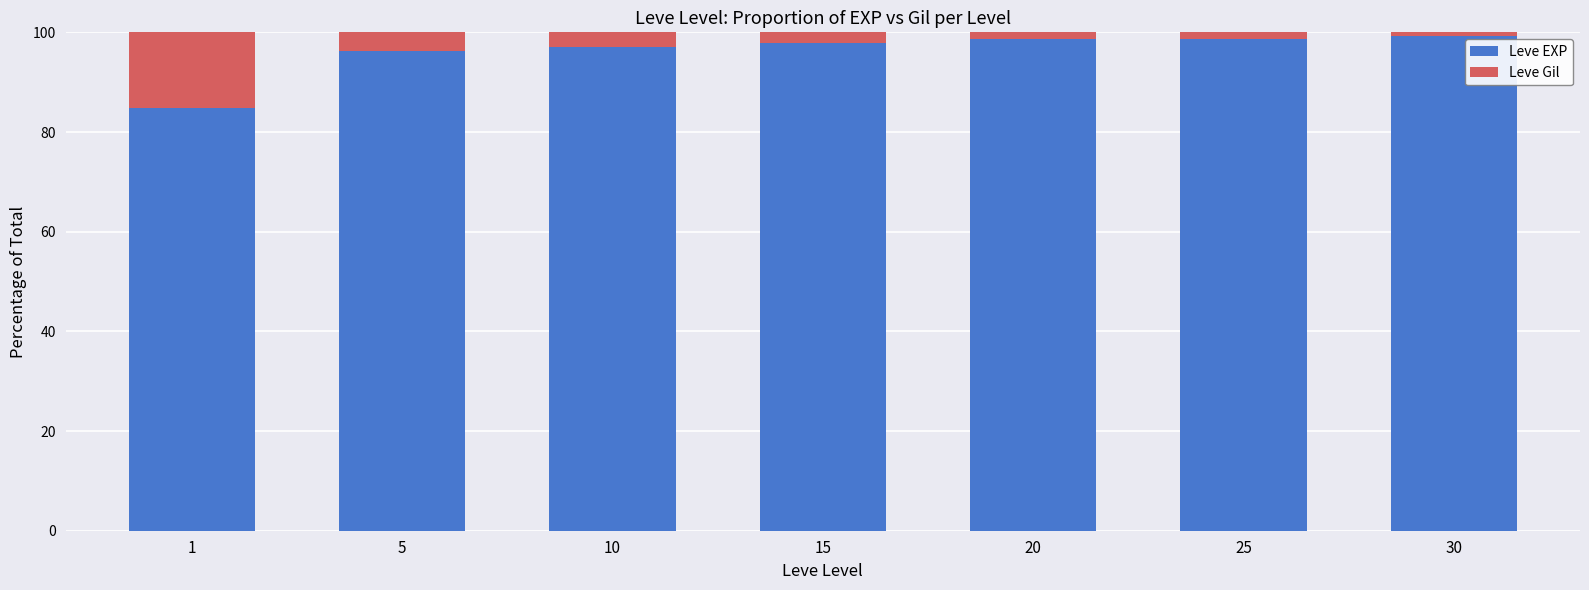

True or false: Leve EXP has a value of 99.3 at 30.

True